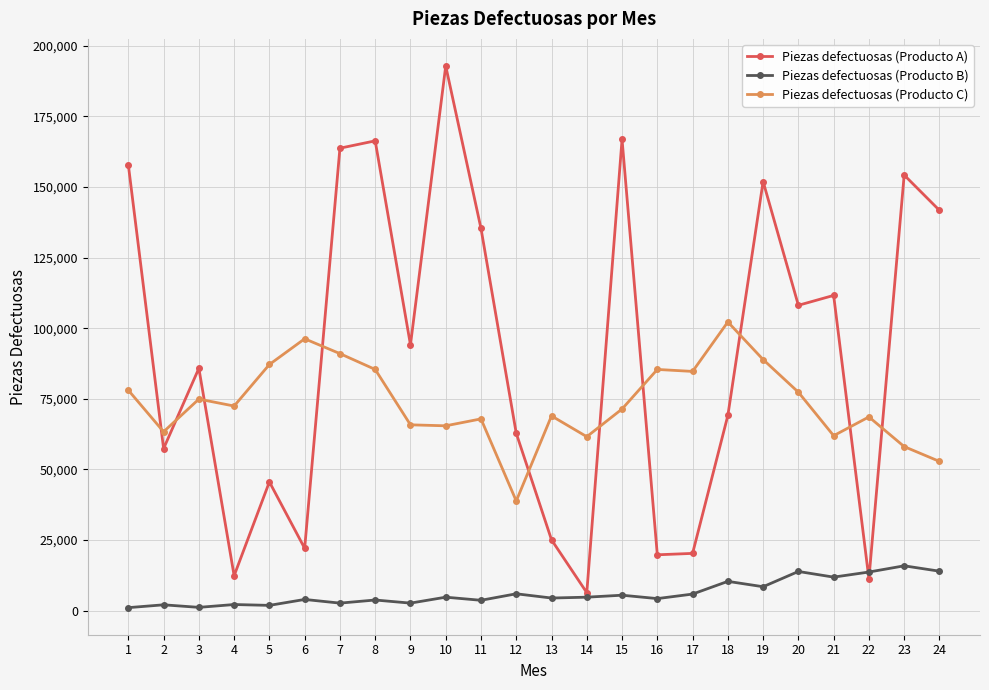

Where is the first local minimum for Piezas defectuosas (Producto C)?

2